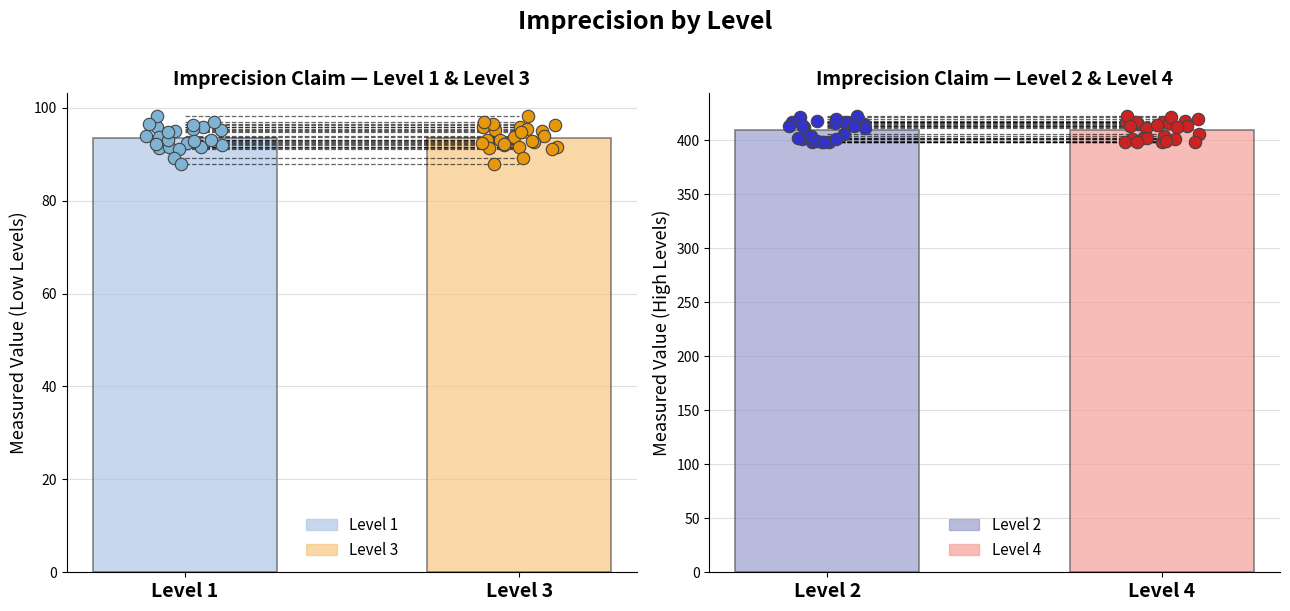

Which series has the largest total across all categories?

Level 2 obs